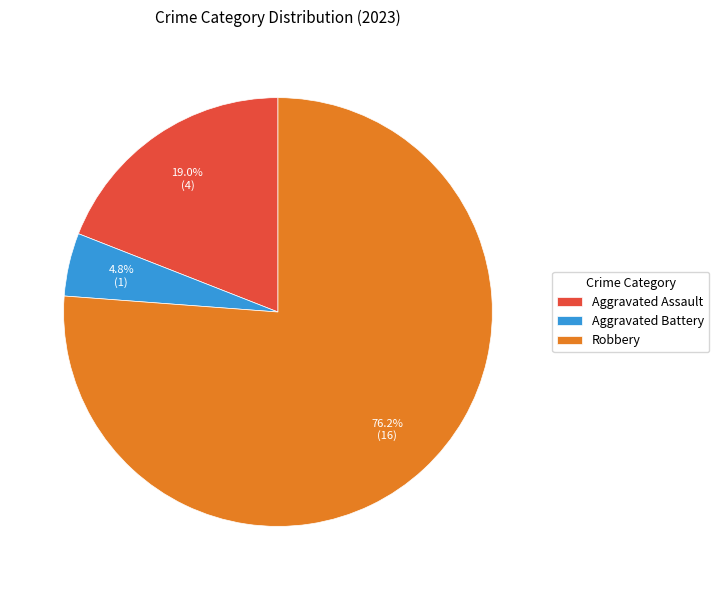

What is the smallest slice in the pie chart?

Aggravated Battery